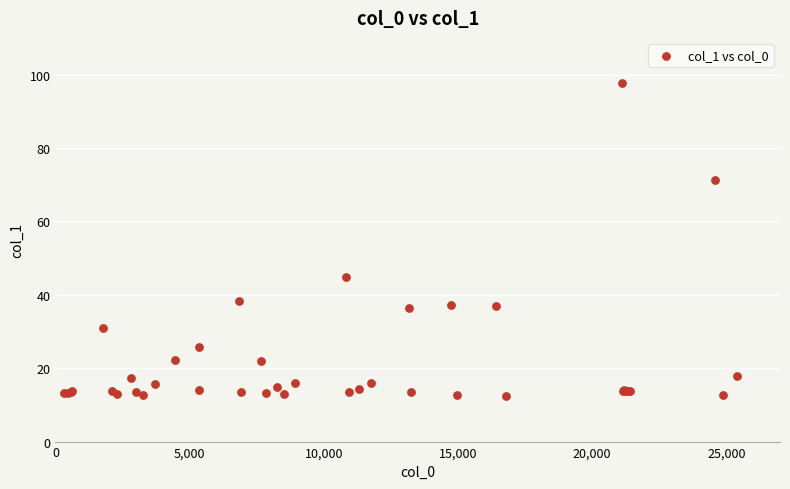

What Y value in the scatter plot is closest to 55?

44.9